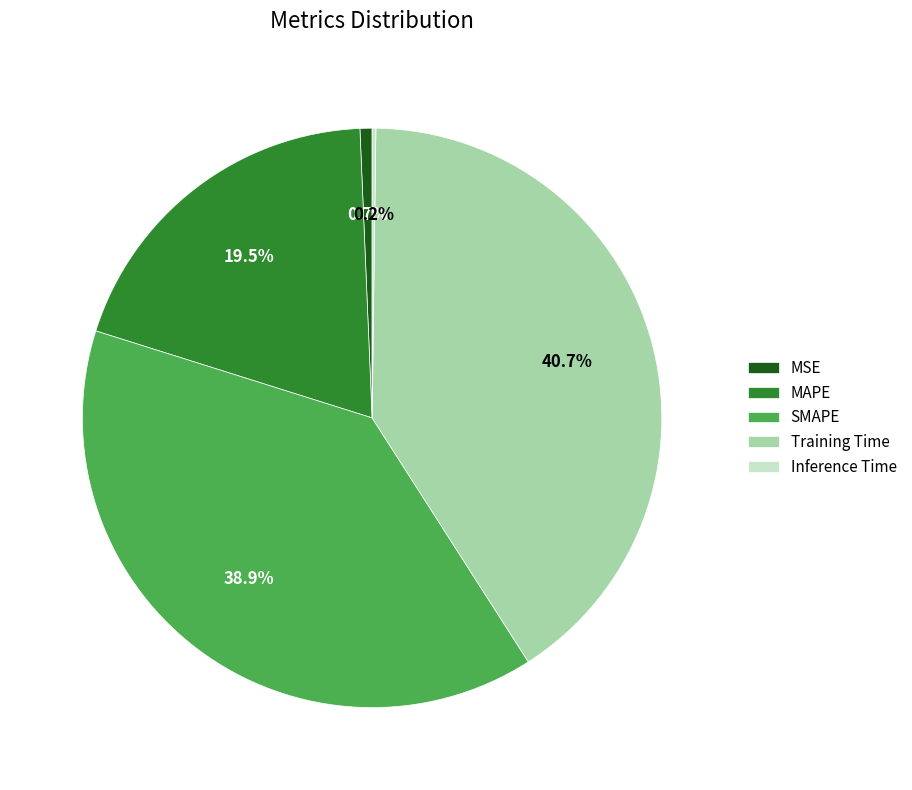

True or false: MAPE accounts for 5% of the total.

False